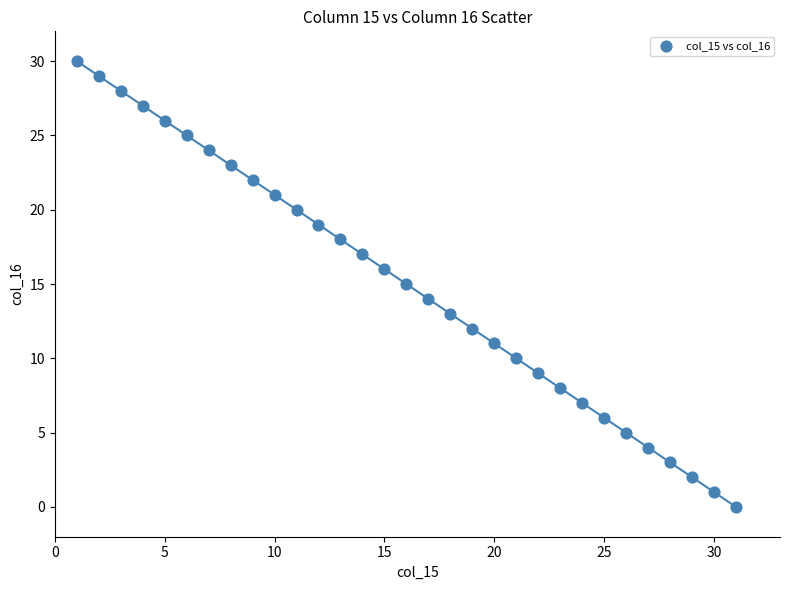

What is the range of Y values (max minus min)?

30